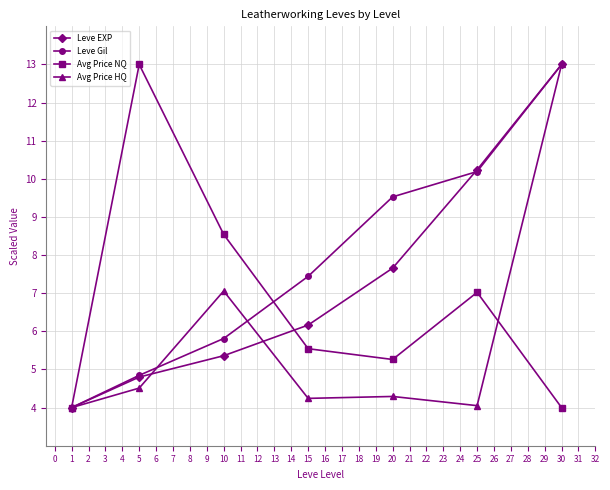

Which series has the largest total across all categories?

Leve Gil